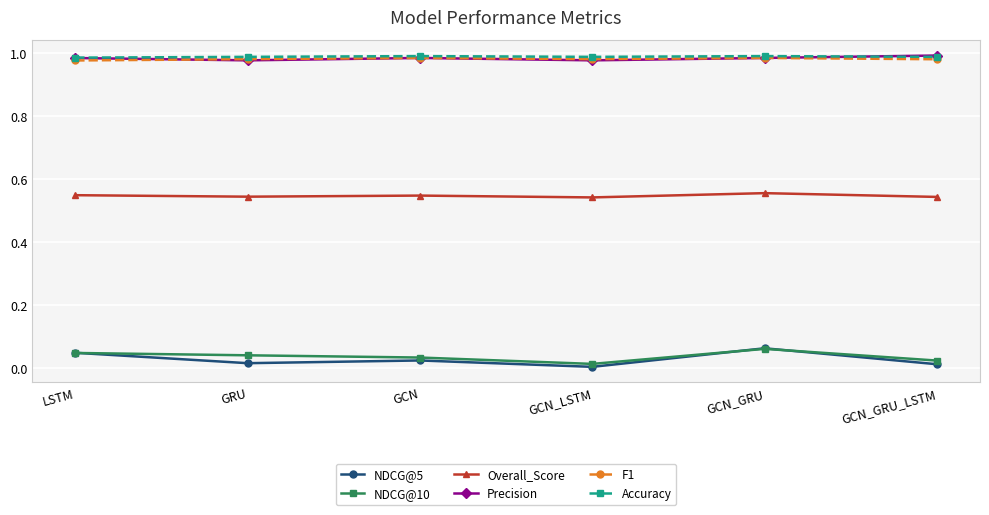

Is the value of F1 at GCN_GRU_LSTM greater than the value of NDCG@10 at GCN?

Yes